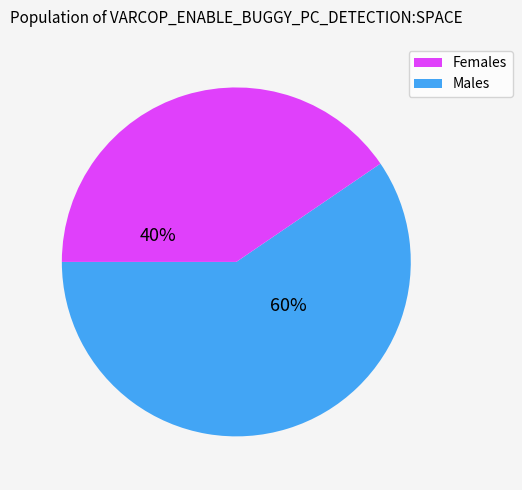

To the nearest percent, what is the average slice percentage?

50%